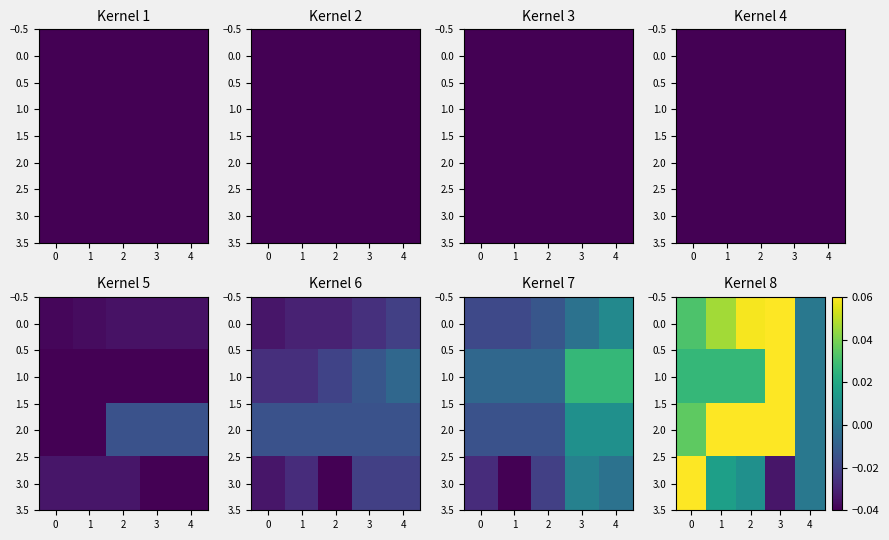

The value of 2.0 at 2 is 0.0. True or false?

False